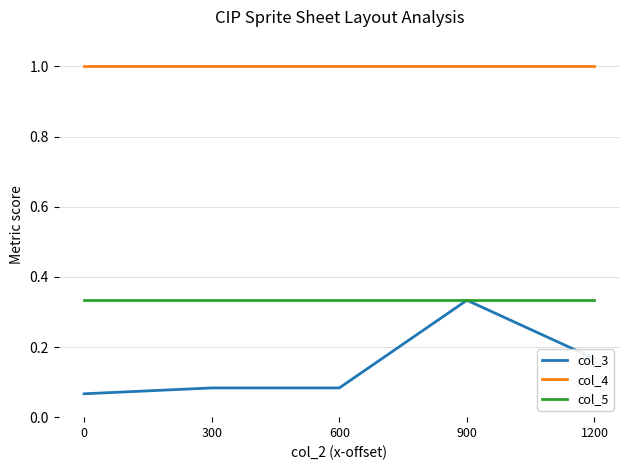

Rank the series by their average value, from lowest to highest.

col_3, col_5, col_4